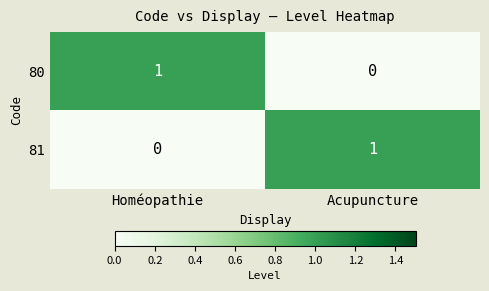

The value of 81 at Acupuncture is 0. True or false?

False